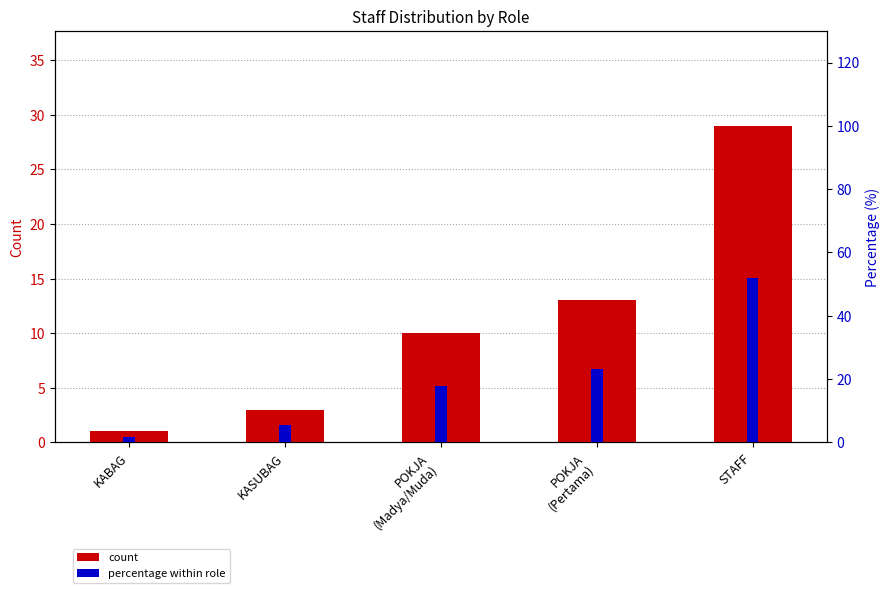

Is the value of percentile rank at KASUBAG greater than the value of count at POKJA
(Pertama)?

No